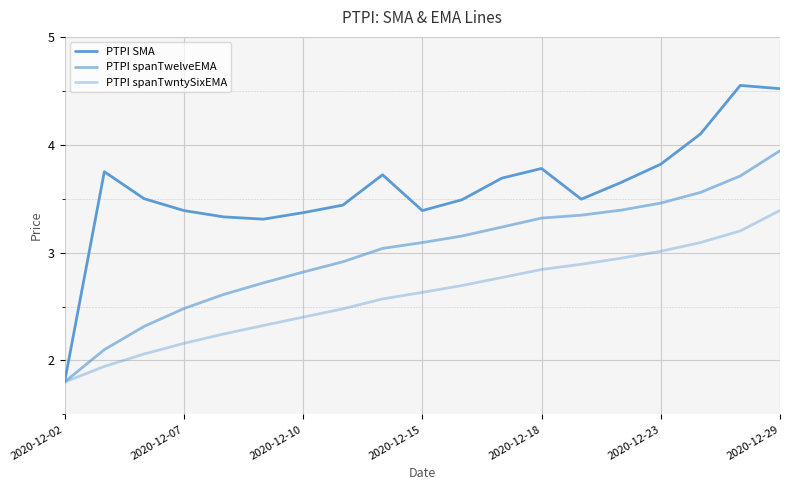

True or false: PTPI spanTwntySixEMA has more than 1 interior local peaks.

False